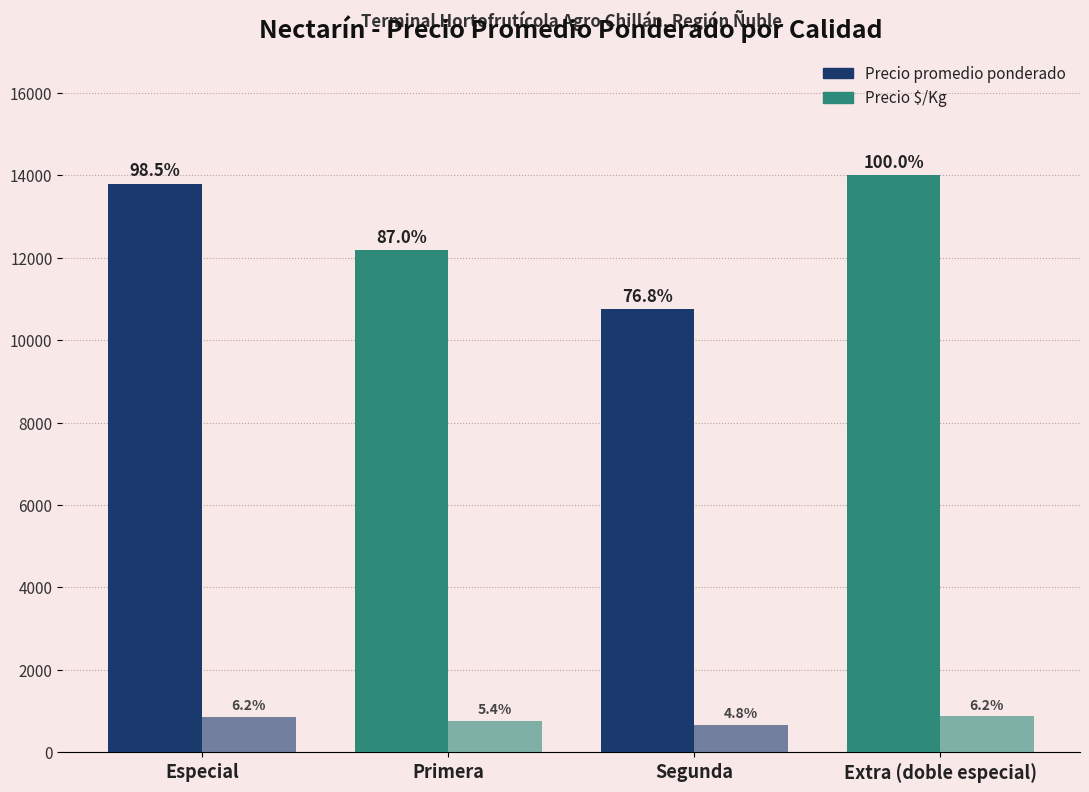

How many groups of bars are there?

4